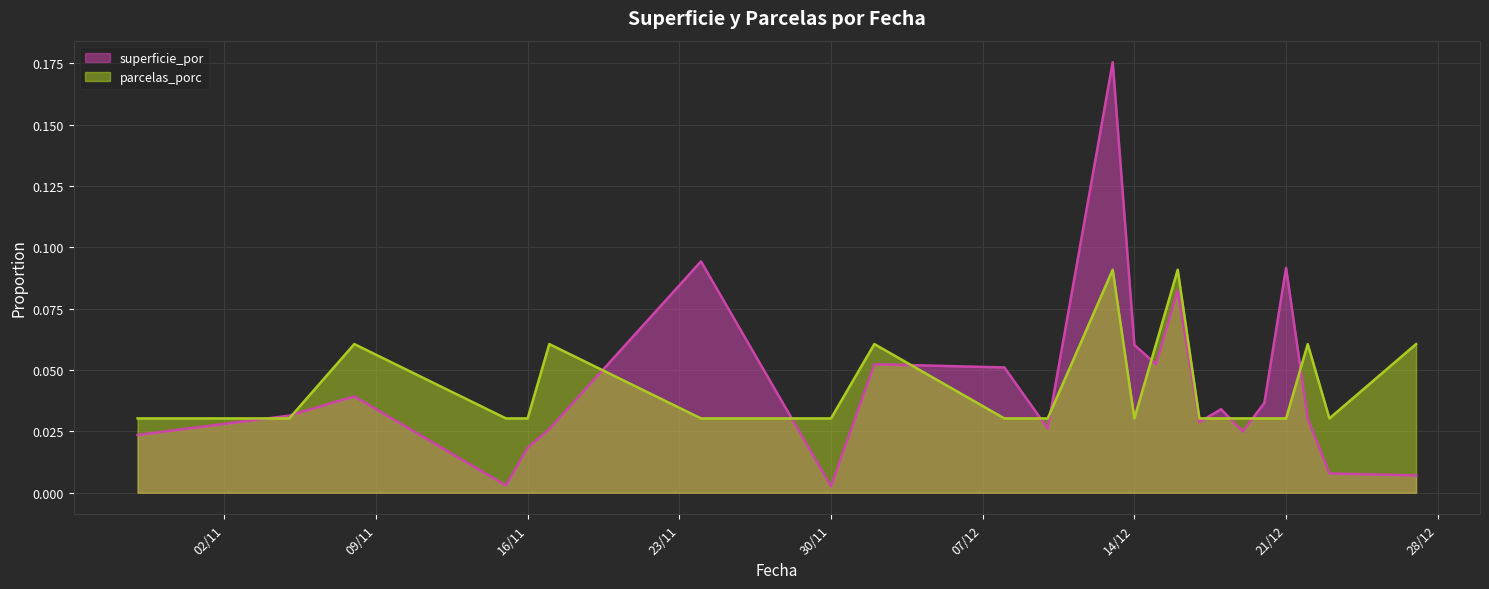

Which category has the lowest value in the parcelas_porc series?

10/29/2021